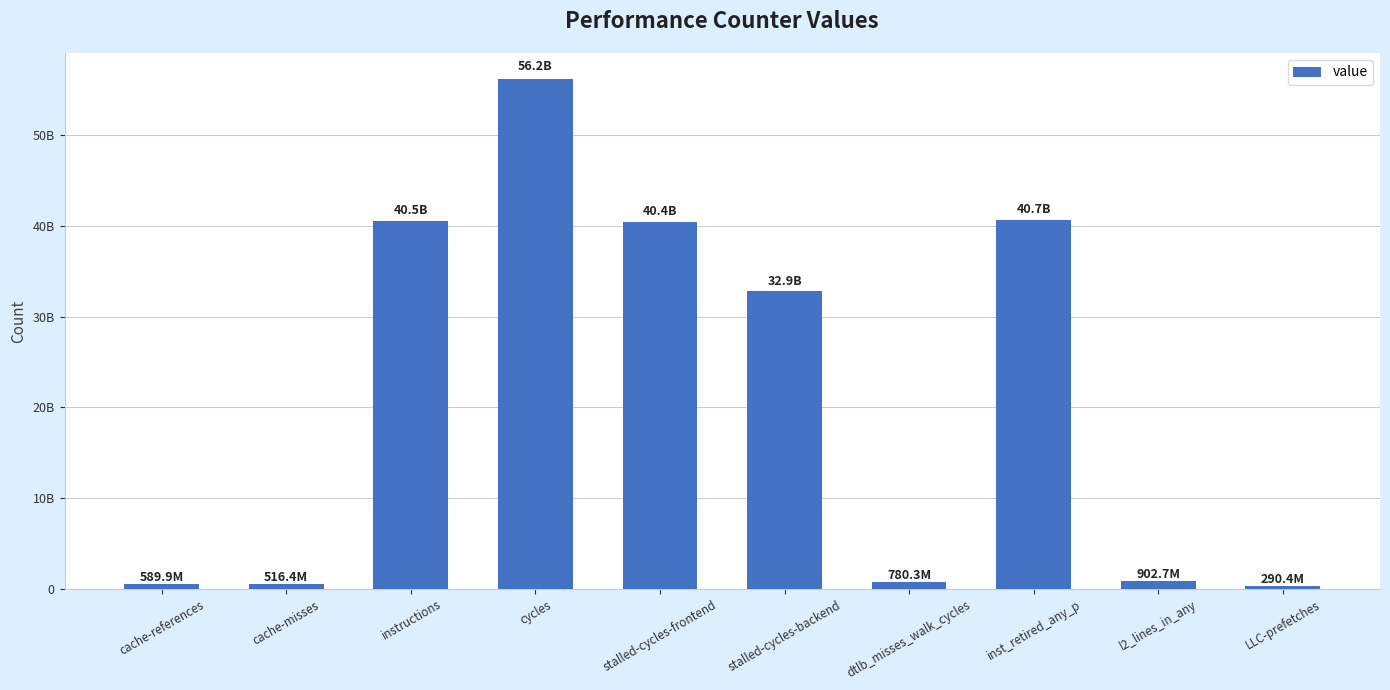

True or false: the data shows 19174053696 at inst_retired_any_p.

False